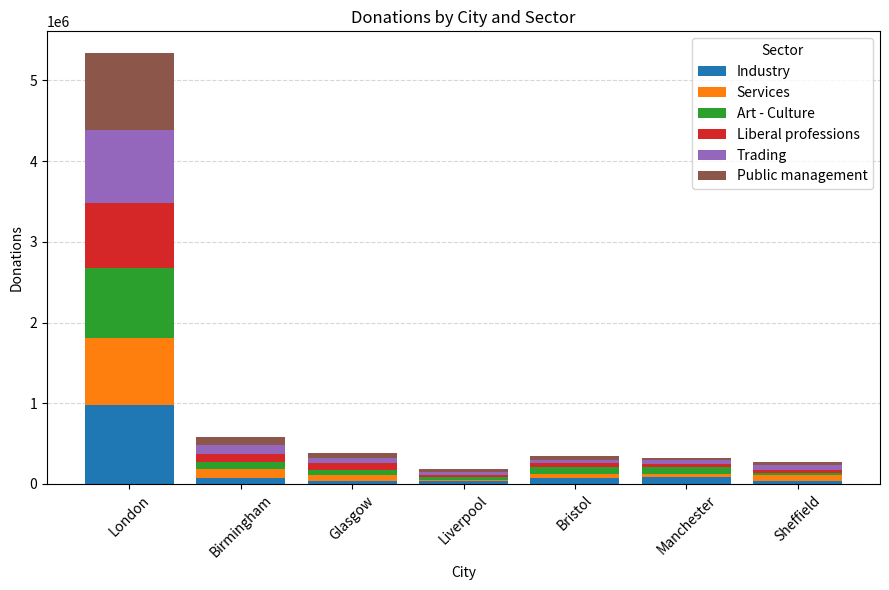

How many series are shown in this chart?

6